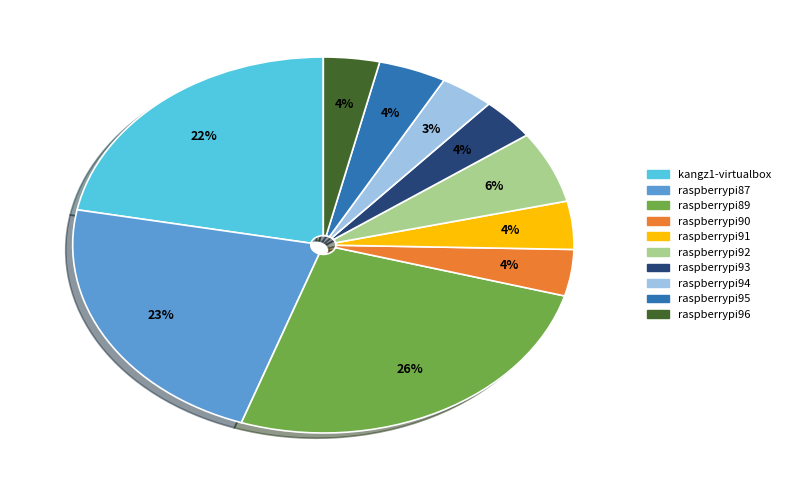

Which category has the biggest portion of the pie?

raspberrypi89